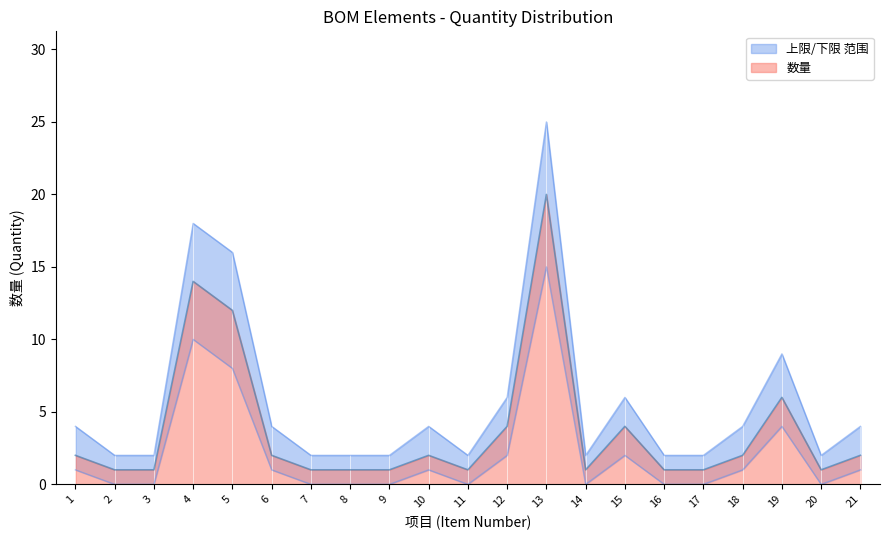

How many data points in 数量 are above 2?

6